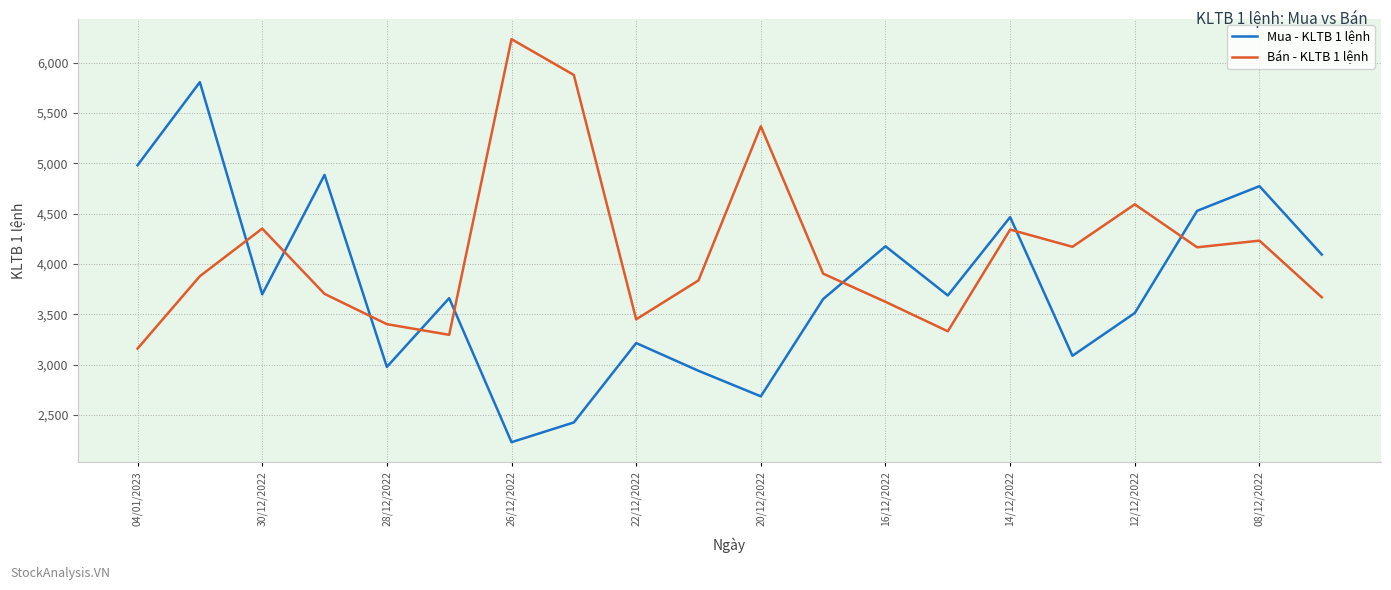

True or false: Mua - KLTB 1 lệnh and Bán - KLTB 1 lệnh intersect in this chart.

True